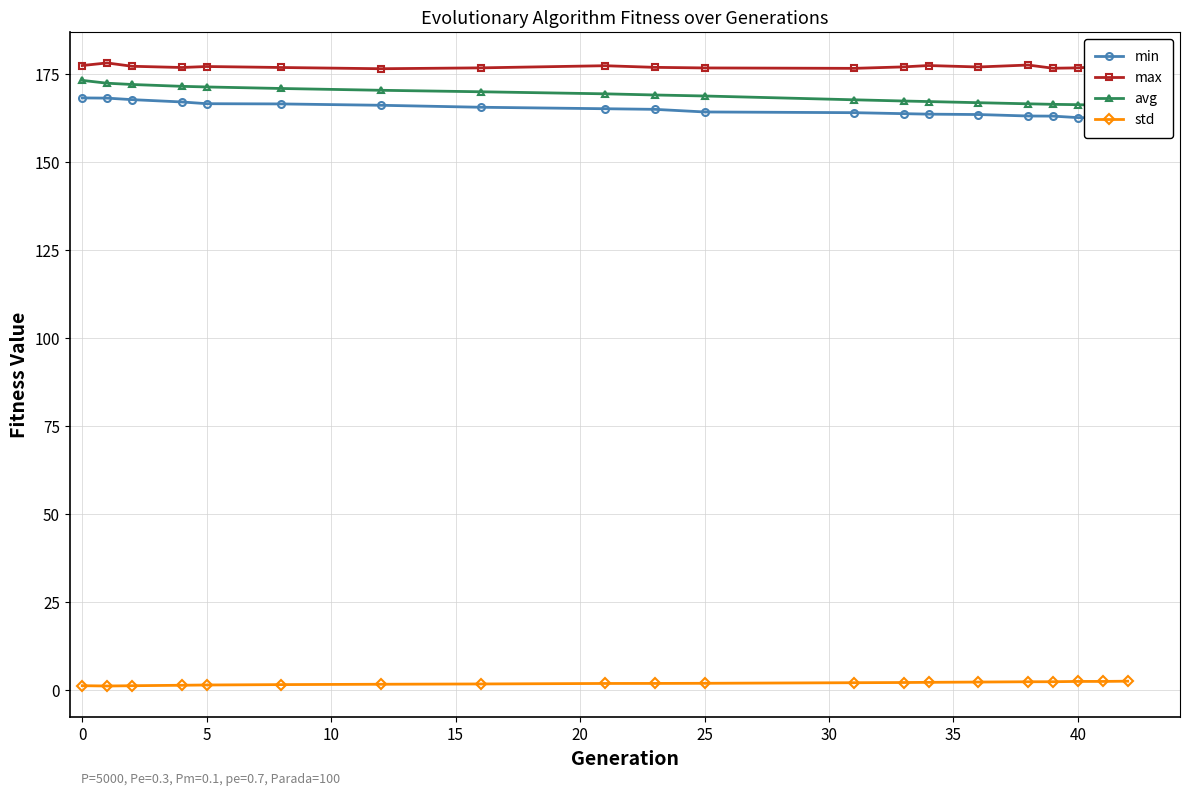

True or false: std and max cross at least once.

False